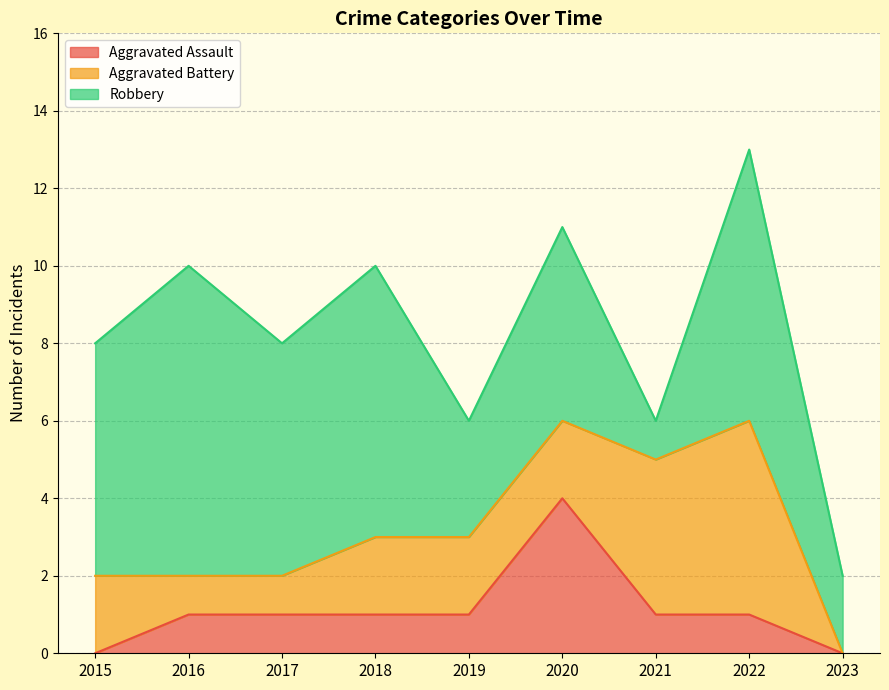

Count the Aggravated Battery values in the range 1 to 2.

6